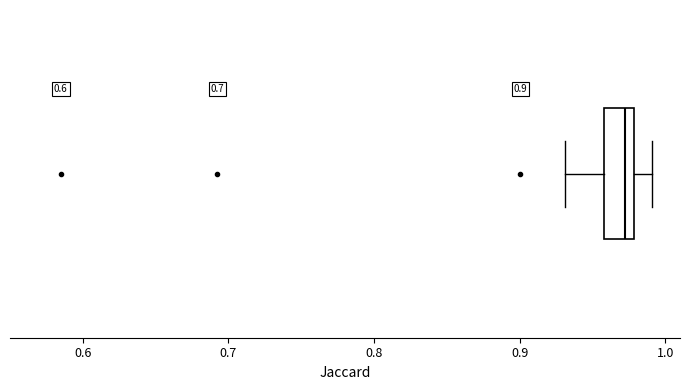

Read this box plot against the x-axis: the position of the median line, the range covered by the box, and the ends of both whiskers. The values are not printed on the chart, so give them approximately, as read against the axis.

median 0.97, box 0.96 to 0.98, whiskers 0.93 to 0.99